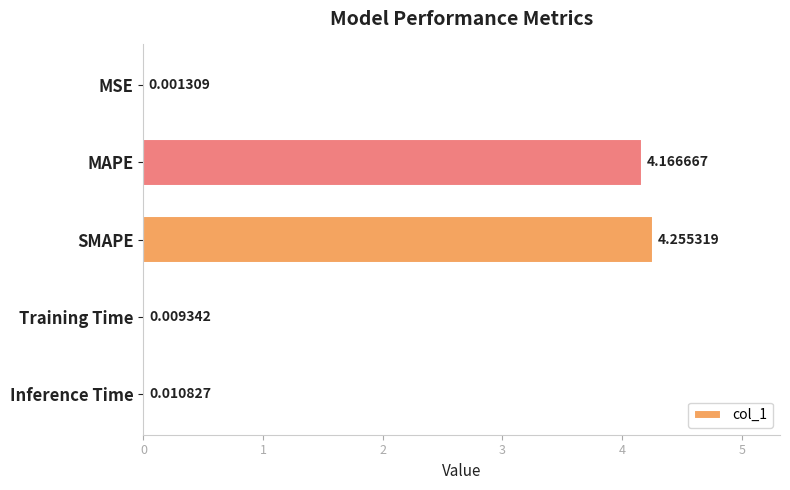

At which category does the chart reach its peak across all series?

SMAPE